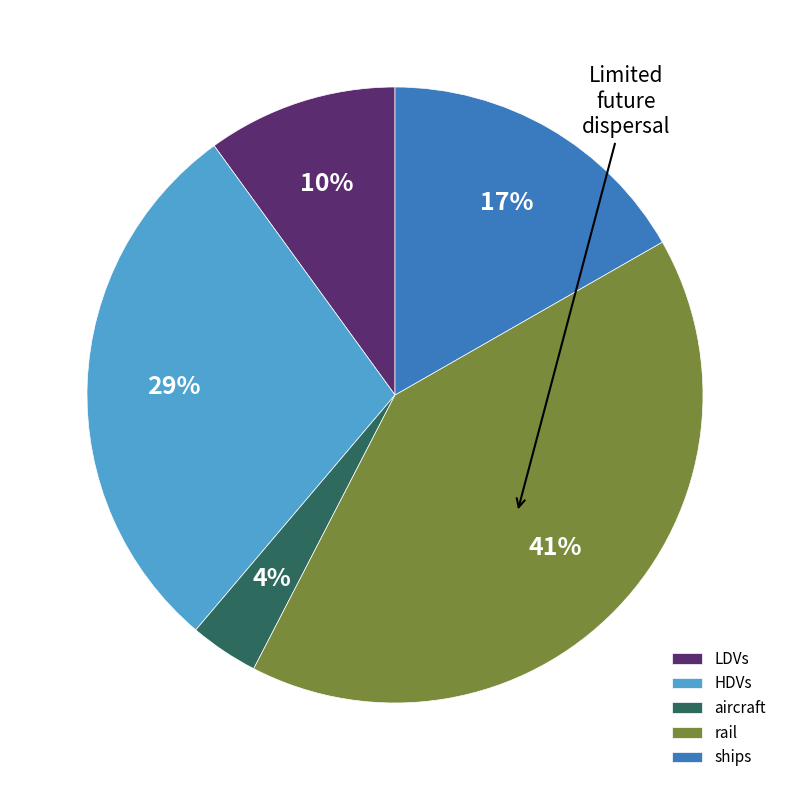

Combined, do LDVs and rail account for over 50%?

Yes